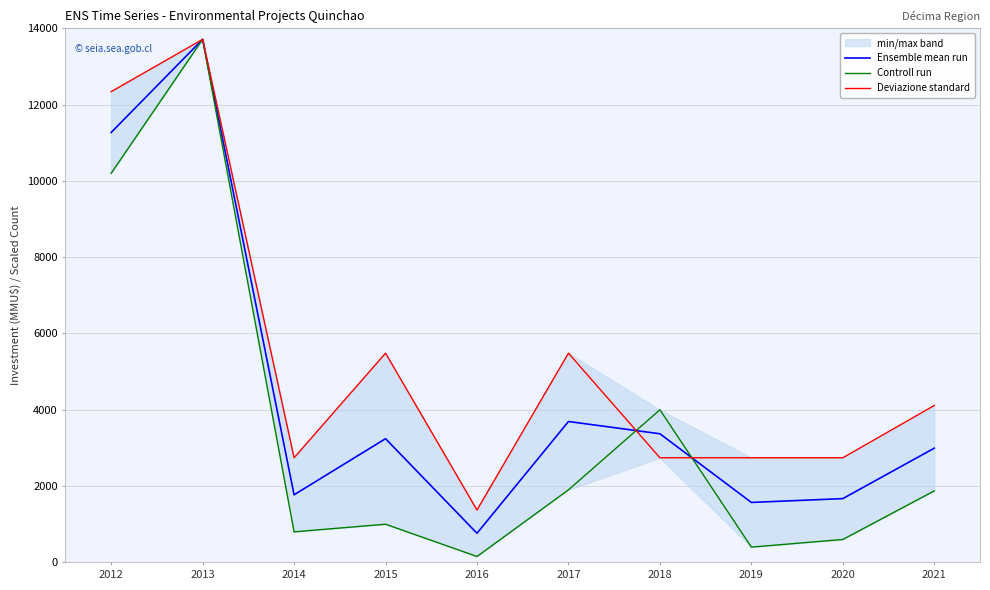

What is the difference between the Ensemble mean run values at 2017 and 2018?

321.6